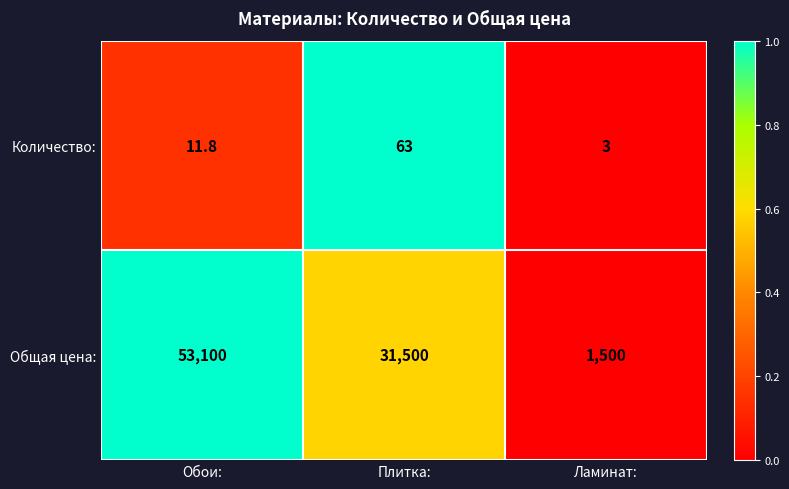

Between Обои: and Плитка:, which series saw the biggest shift?

Общая цена: